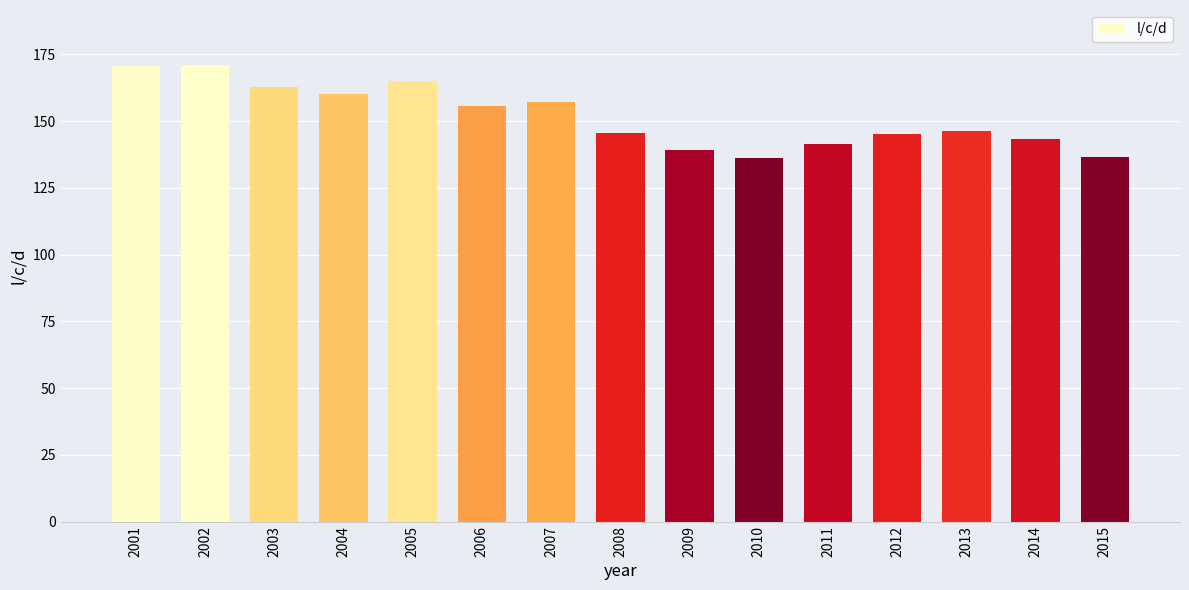

What is the change in value from 2007 to 2014?

-13.8